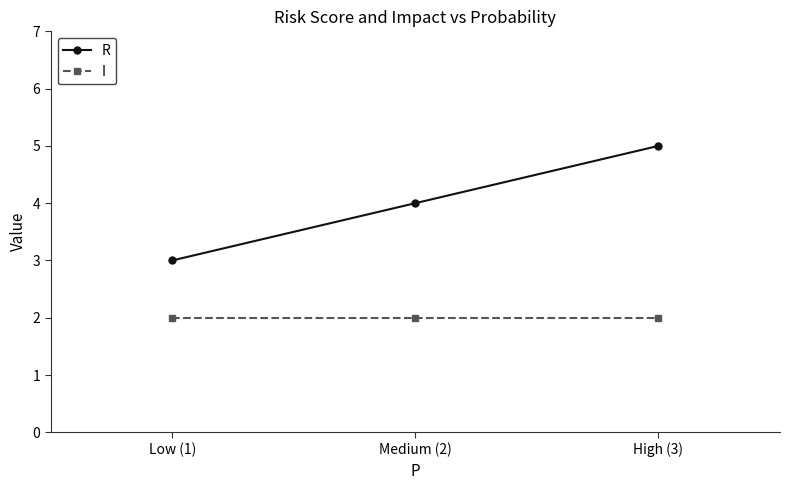

What is the approximate value of R at High (3)?

5